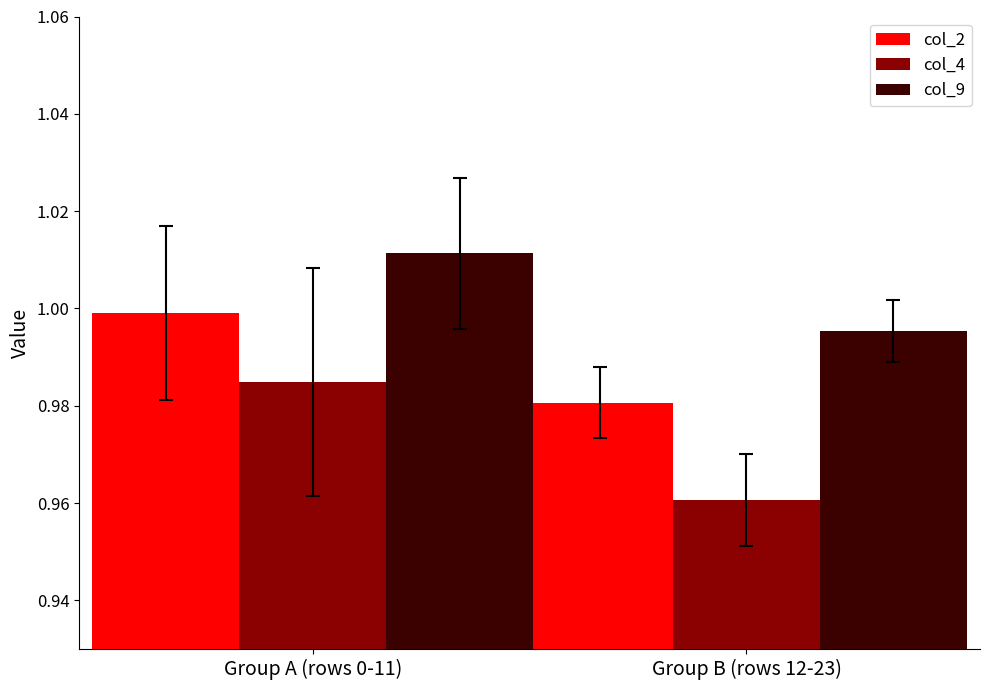

What are all the series names shown in the legend?

col_2, col_4, col_9